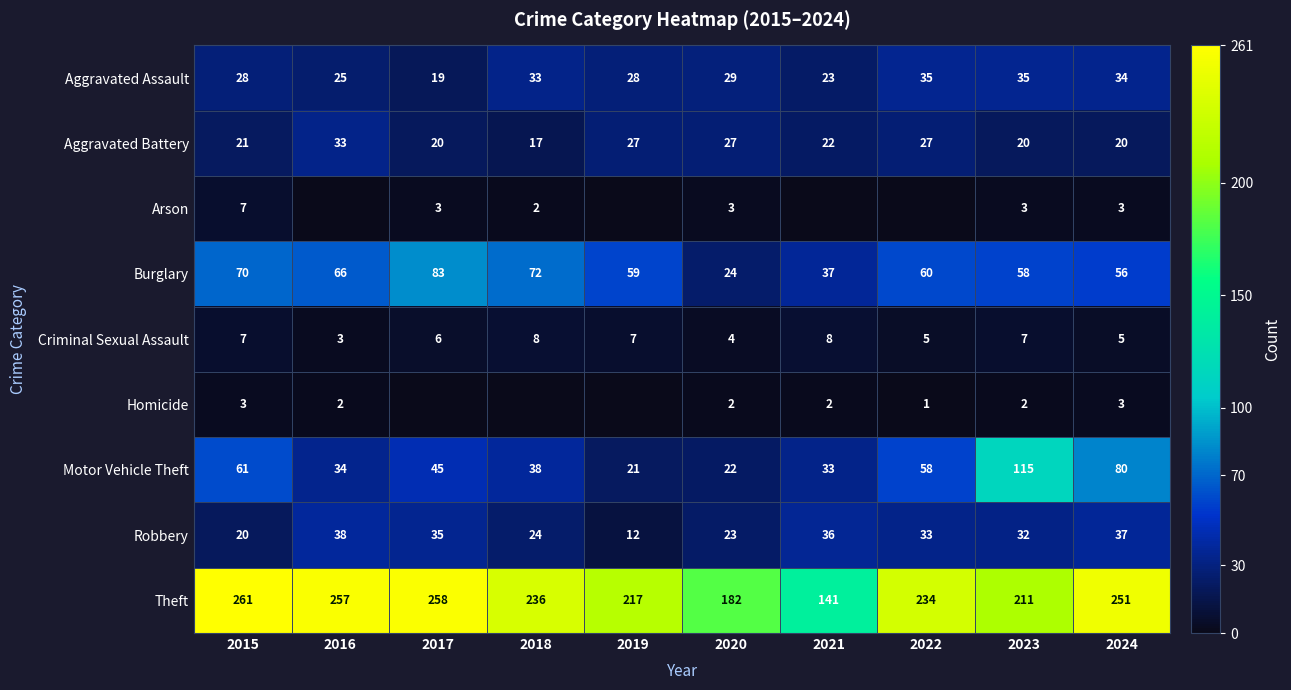

What is the sum of all Theft values?

2248